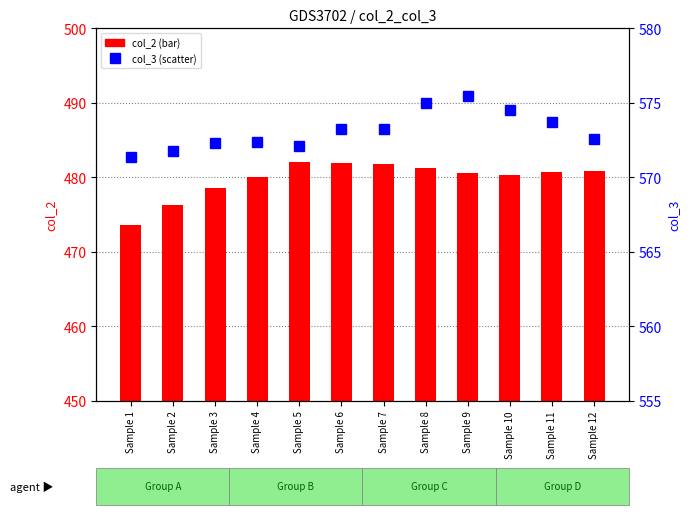

What value does the col_3 series have at Sample 7?

573.2